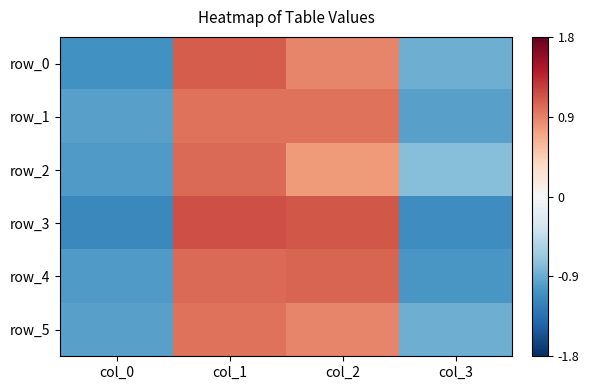

Reading right to left, list all the values displayed in this chart.

row_0: -0.9	0.9	1.1	-1.1
row_1: -1.0	1.0	1.0	-1.0
row_2: -0.8	0.8	1.0	-1.0
row_3: -1.1	1.1	1.2	-1.2
row_4: -1.1	1.1	1.0	-1.0
row_5: -0.9	0.9	1.0	-1.0